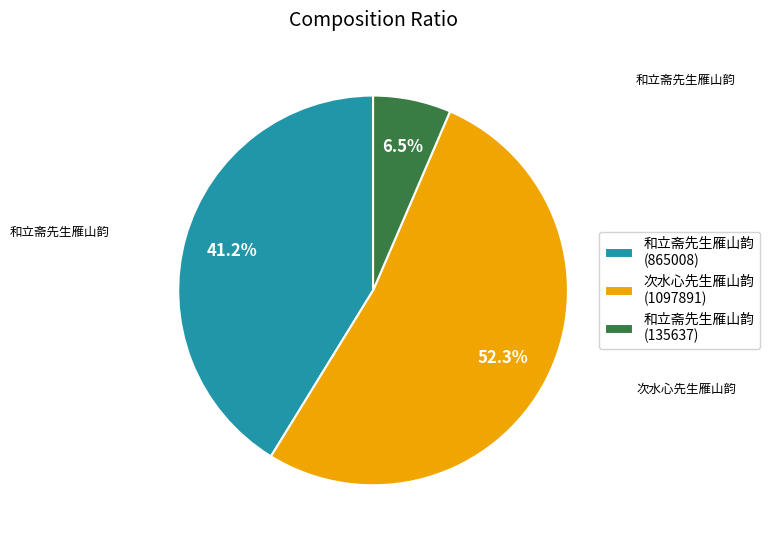

Rank the categories by value from highest to lowest.

次水心先生雁山韵 (1097891), 和立斋先生雁山韵 (865008), 和立斋先生雁山韵 (135637)